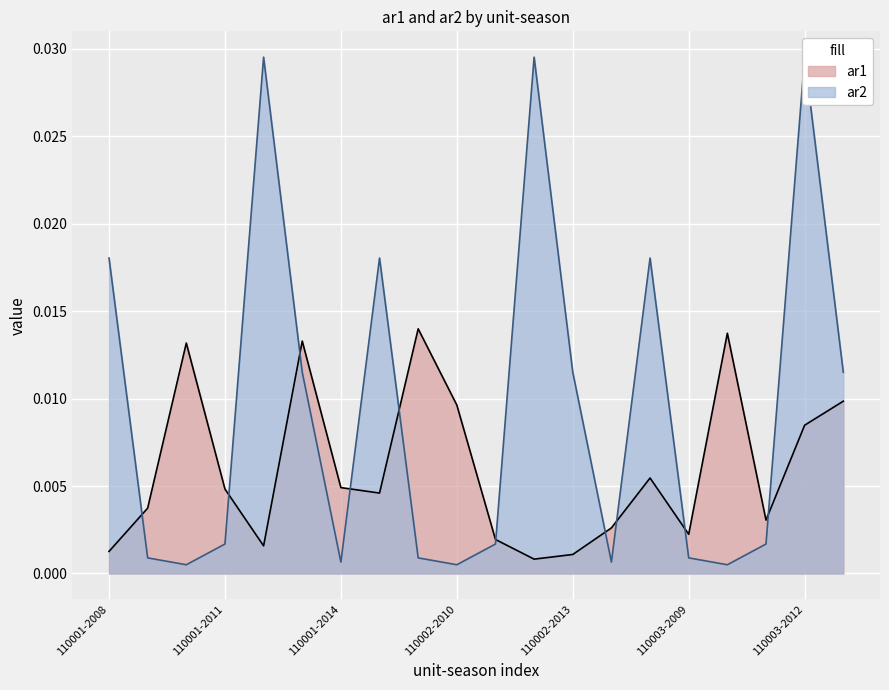

Is it true that ar1 equals 0.0 at 110003-2010?

True